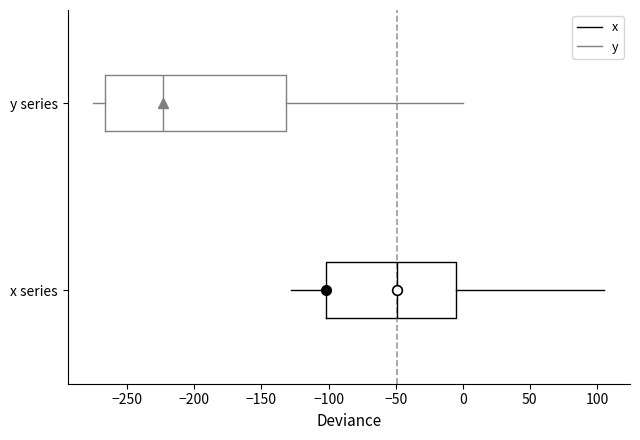

Which box's median line is the furthest to the right?

x series